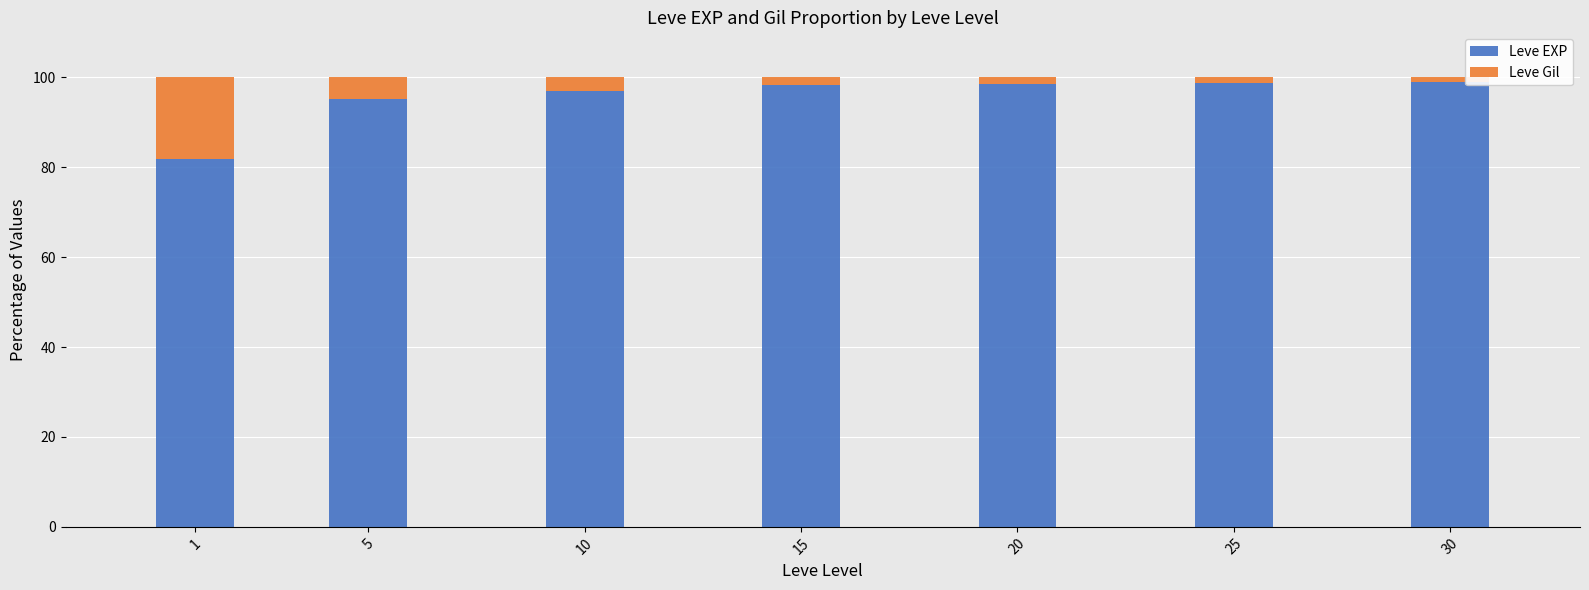

Is it true that Leve EXP equals 25.4 at 25?

False